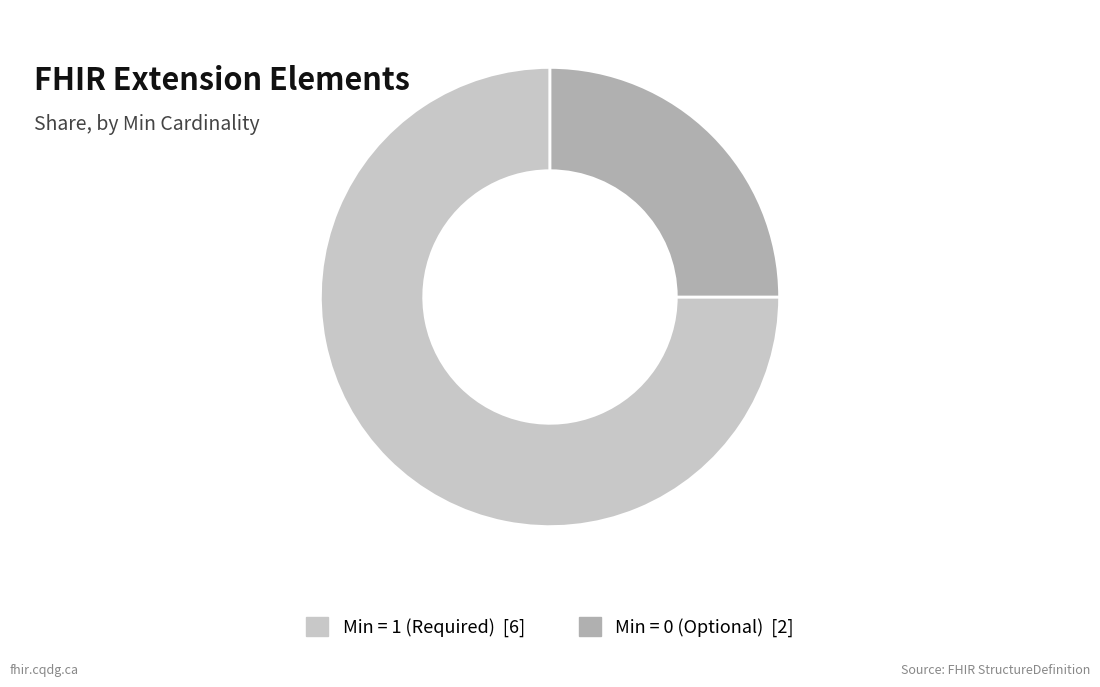

Is there any slice that represents more than half of the pie?

Yes